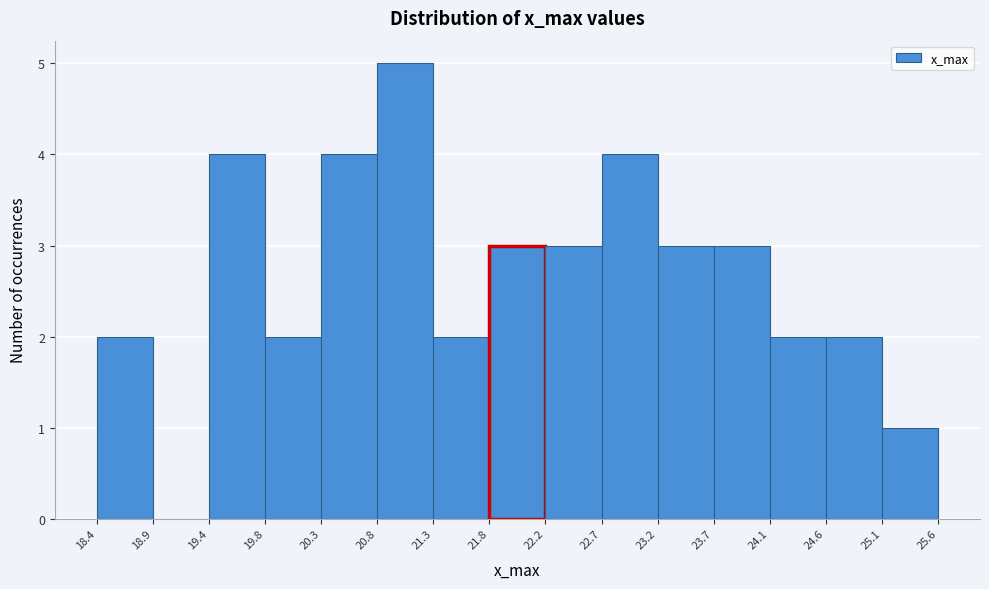

Reading left to right, transcribe this chart: for each bar, give the range it covers on the x-axis and its height. The values are not printed on the chart, so give them approximately, as read against the axis.

18.4 to 18.9: 2
18.9 to 19.4: 0
19.4 to 19.8: 4
19.8 to 20.3: 2
20.3 to 20.8: 4
20.8 to 21.3: 5
21.3 to 21.8: 2
21.8 to 22.2: 3
22.2 to 22.7: 3
22.7 to 23.2: 4
23.2 to 23.7: 3
23.7 to 24.1: 3
24.1 to 24.6: 2
24.6 to 25.1: 2
25.1 to 25.6: 1